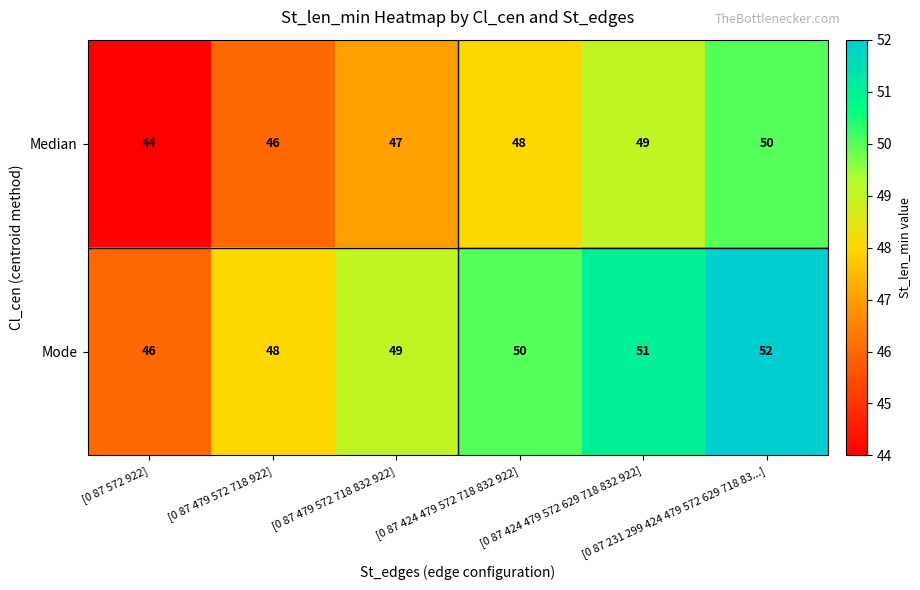

How many categories are shown in the chart?

6